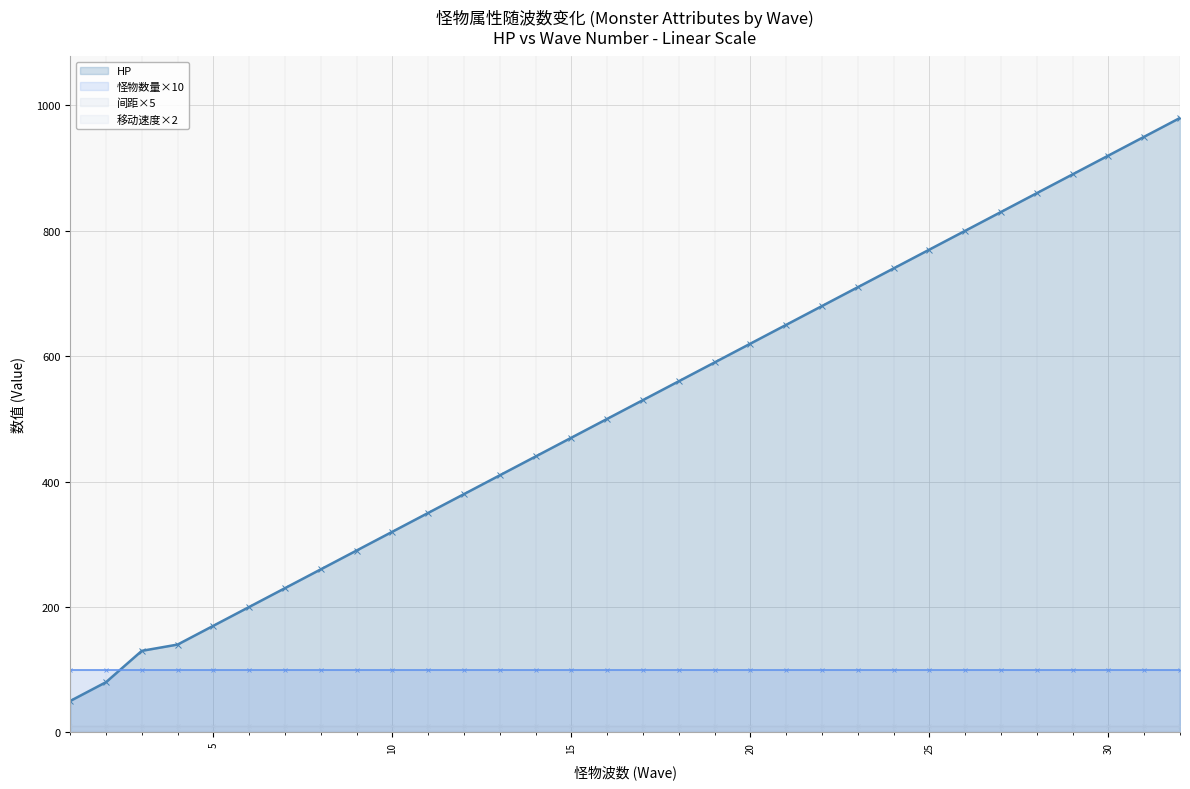

List the series in order of their peak value, highest first.

HP (line), 怪物数量×10 (line), 间距×5 (line), 移动速度×2 (line)